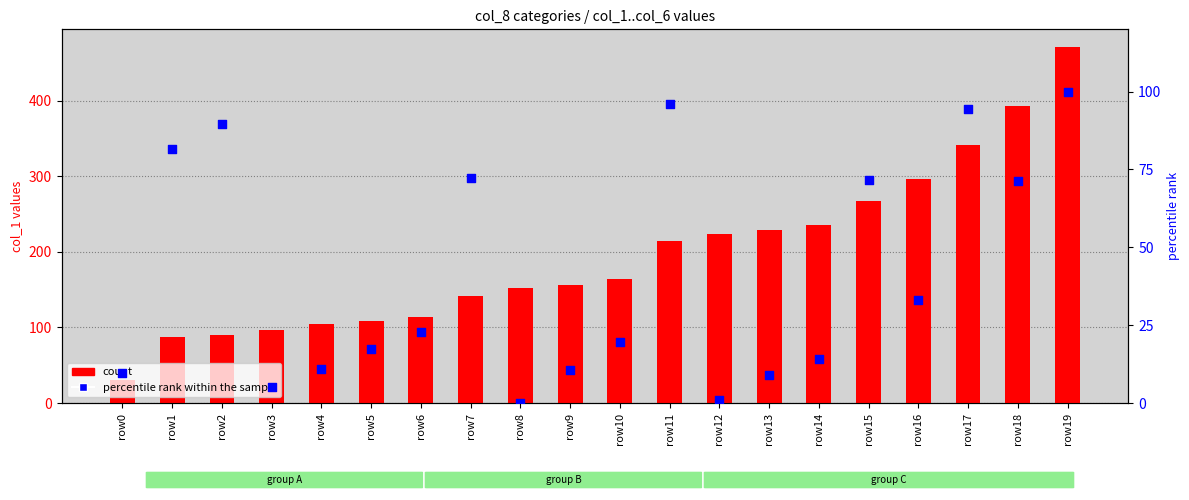

At which category is the sum across all series the highest?

row19